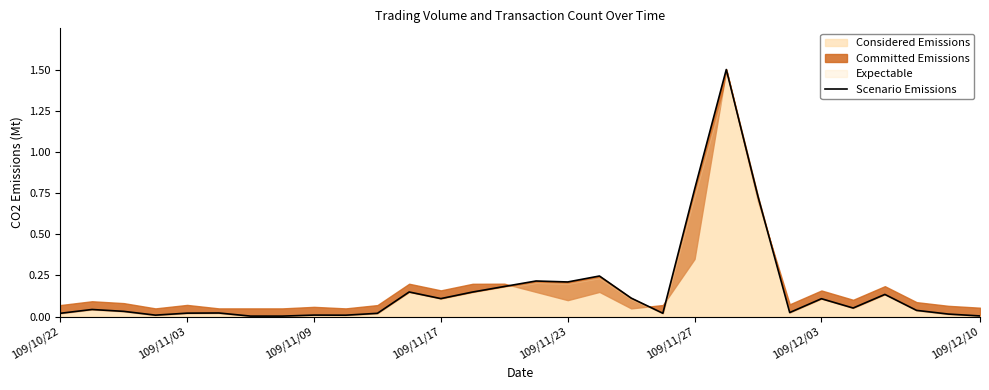

What is the highest value of the Considered Emissions series?

1.5